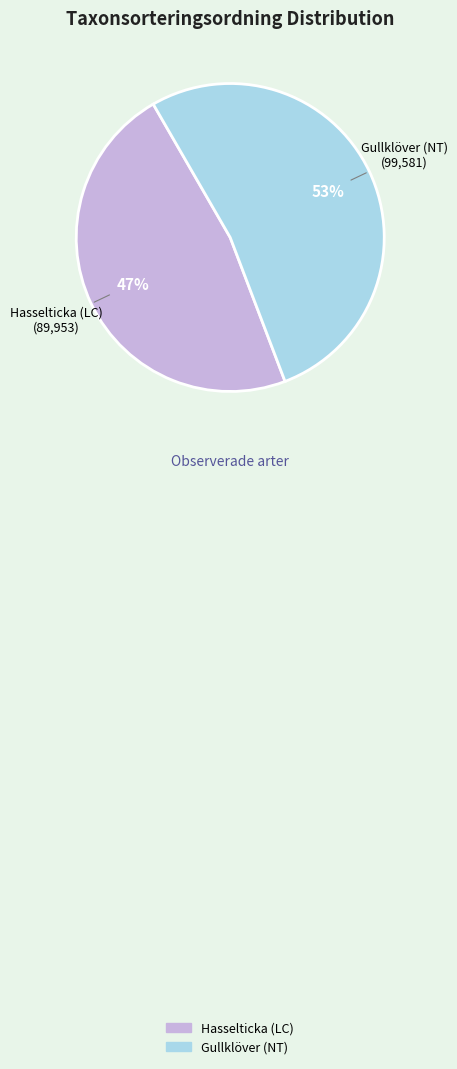

To the nearest percent, what is the average slice percentage?

50%